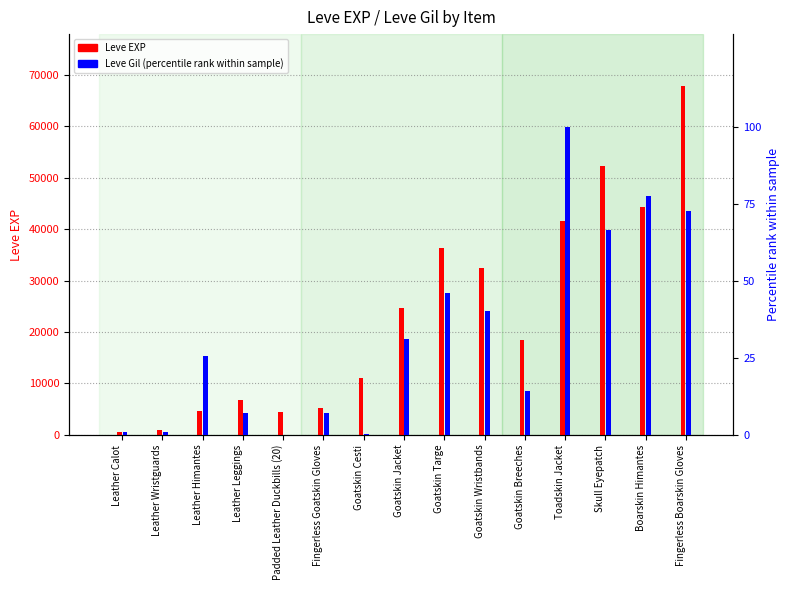

At which category is the sum across all series the highest?

Fingerless Boarskin Gloves